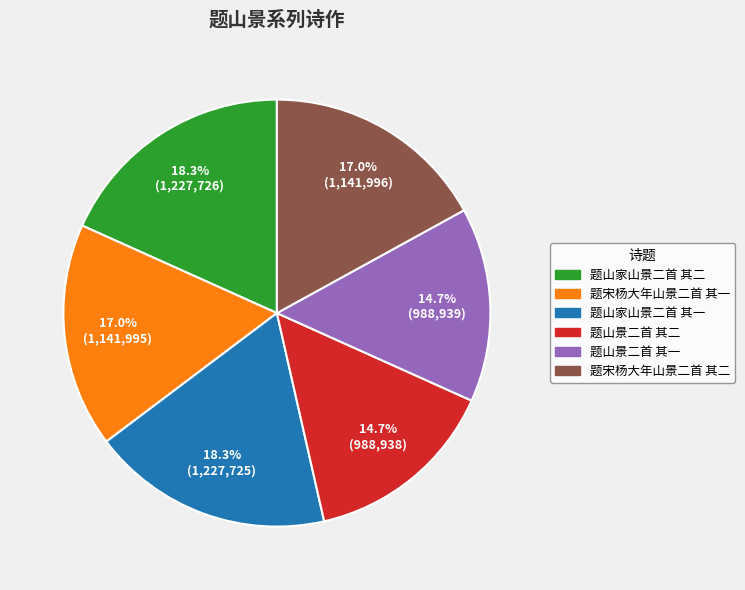

Which has a higher value, 题山家山景二首 其二 or 题宋杨大年山景二首 其一?

题山家山景二首 其二